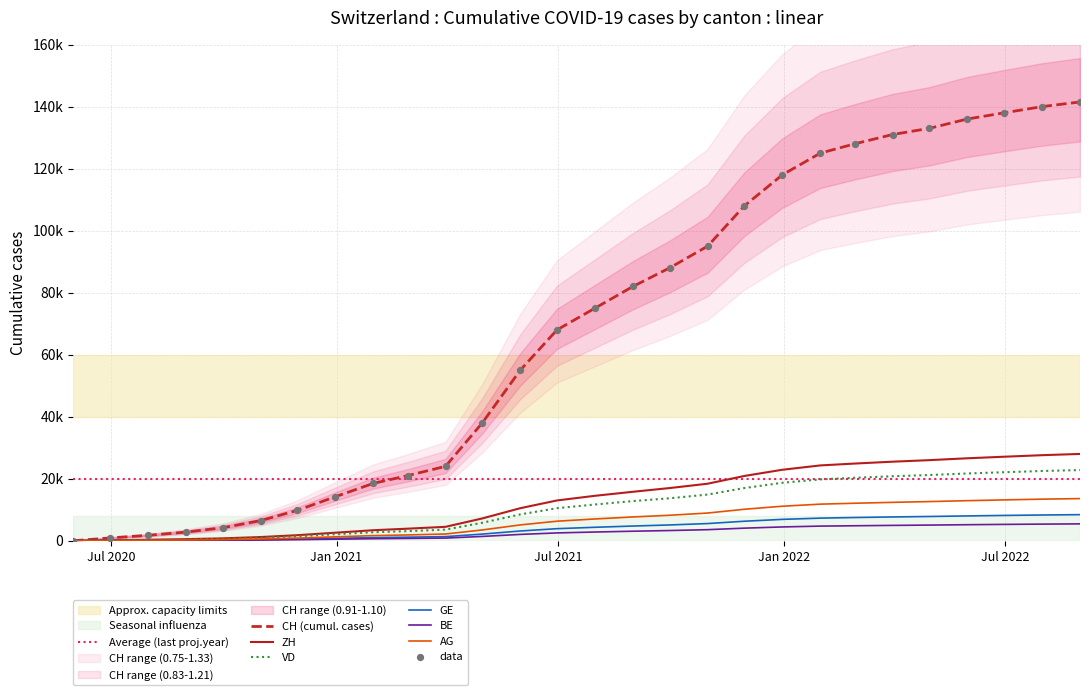

Which series reaches the minimum Y coordinate?

CH